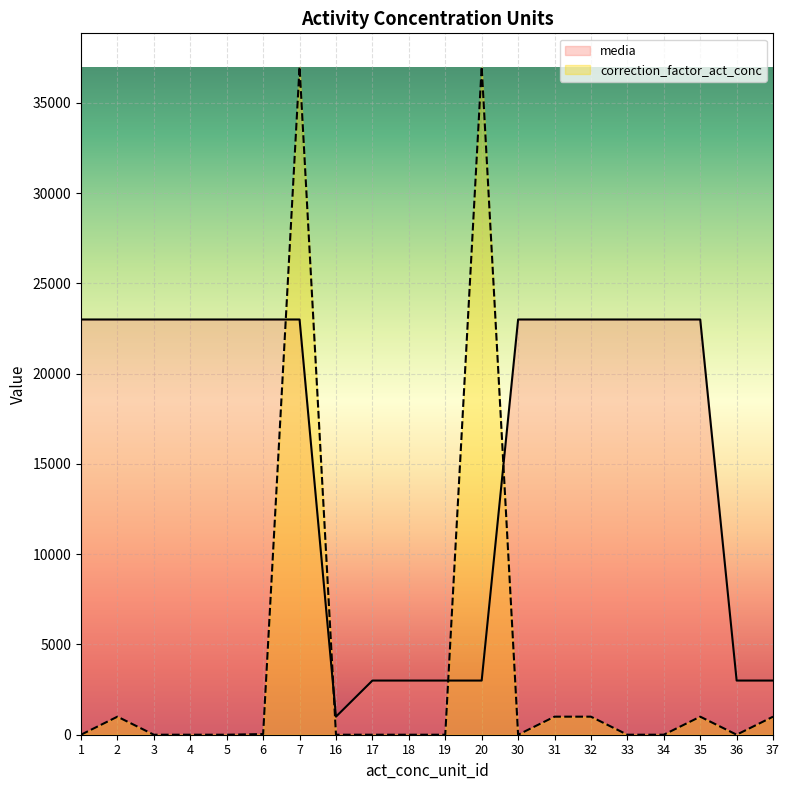

What is the highest value of the correction_factor_act_conc series?

37000.0